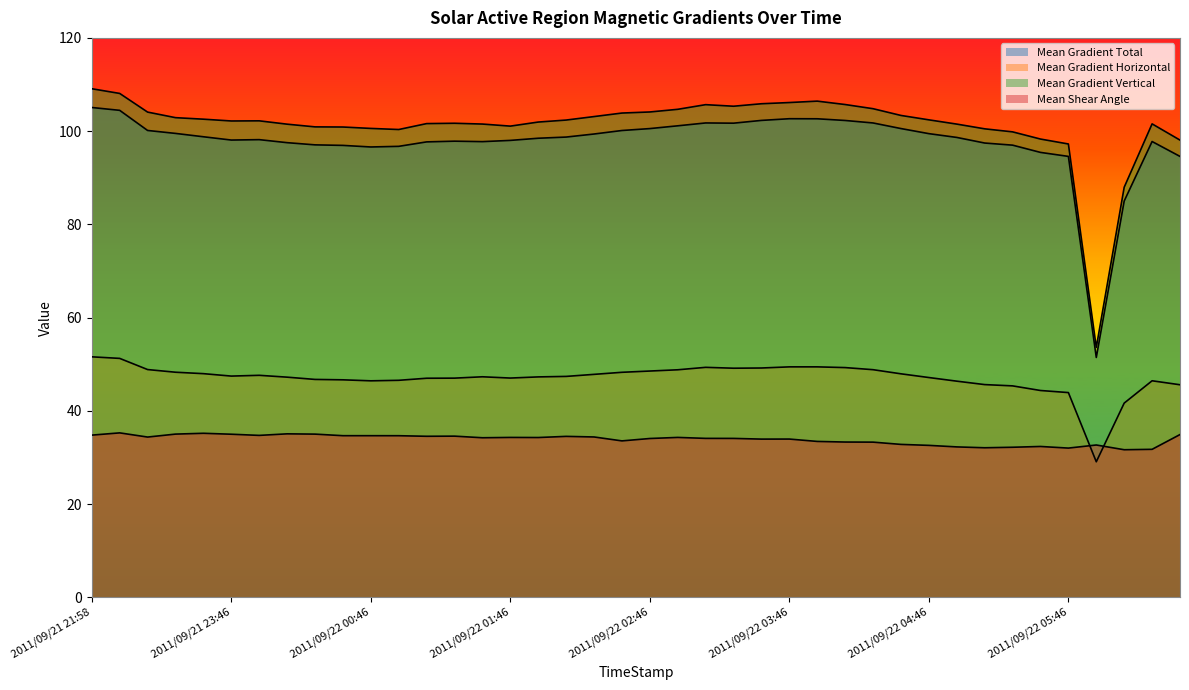

What is the label of the 13th point from the right?

2011/09/22 04:10